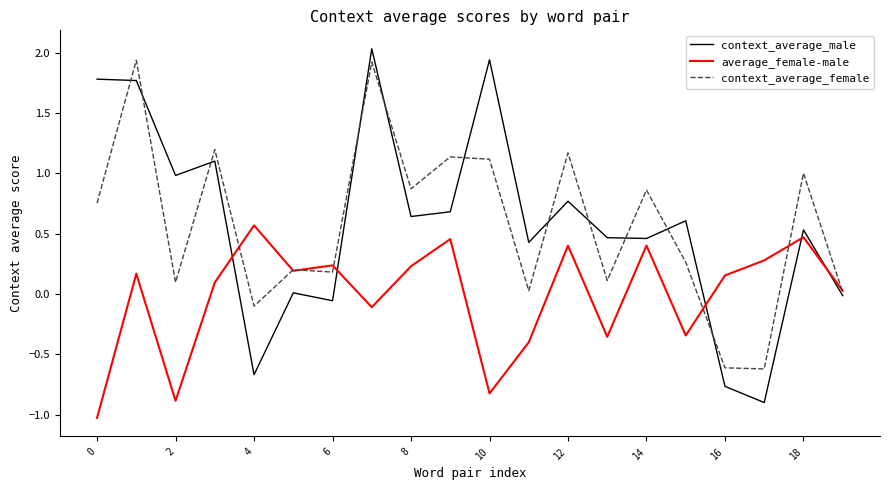

What is the minimum value shown in the chart?

-1.0